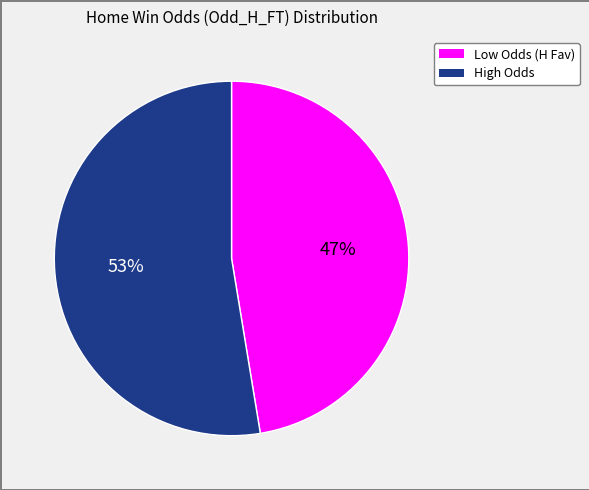

Does any single category account for the majority?

Yes